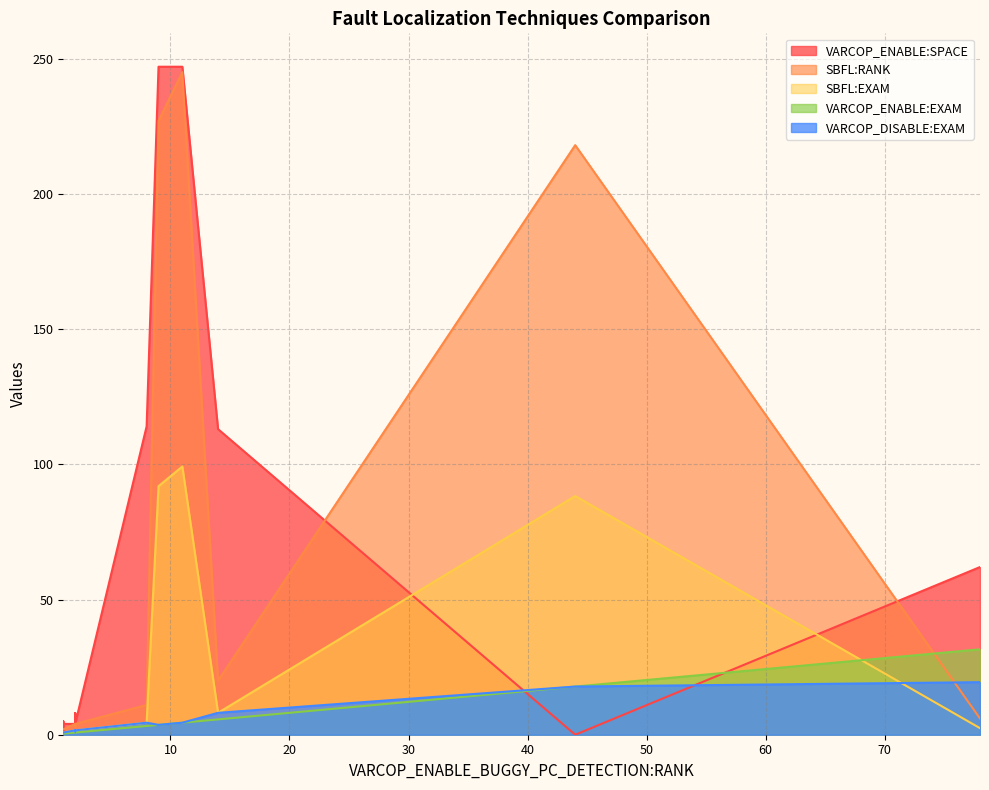

Is it true that VARCOP_DISABLE:EXAM equals 0.6 at ID_186?

False